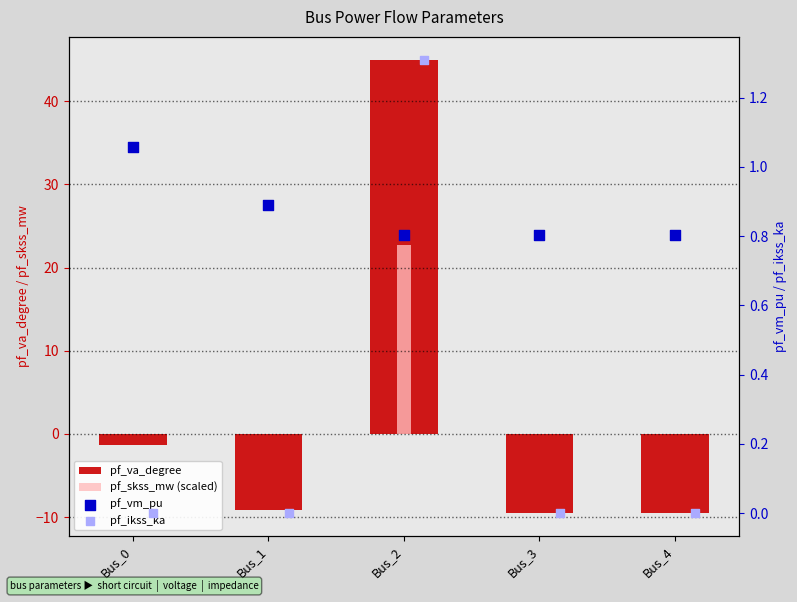

Is the value of pf_skss_mw (scaled) at Bus_0 greater than the value of pf_vm_pu at Bus_2?

No